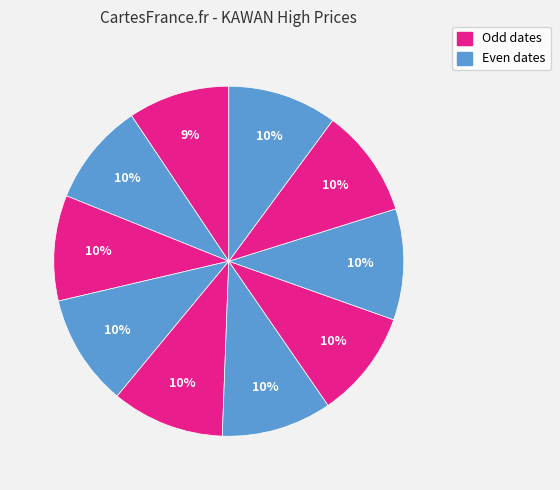

Count the number of slices in the pie.

10